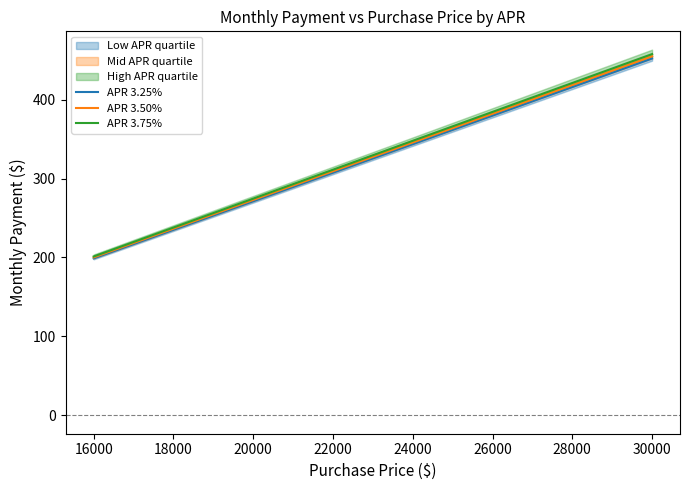

Does the chart display data point markers on the line(s)?

No